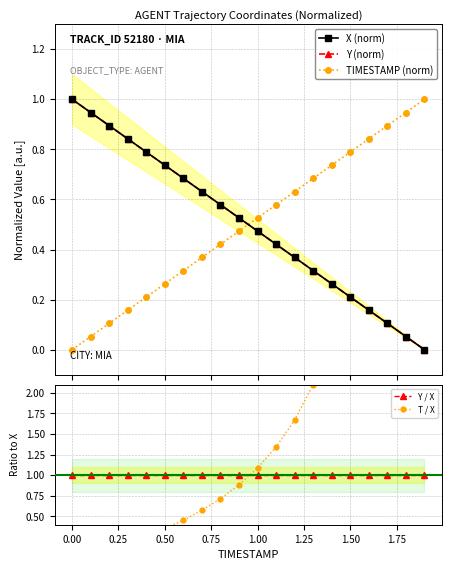

How many intersections are there between T / X and Y (norm)?

1